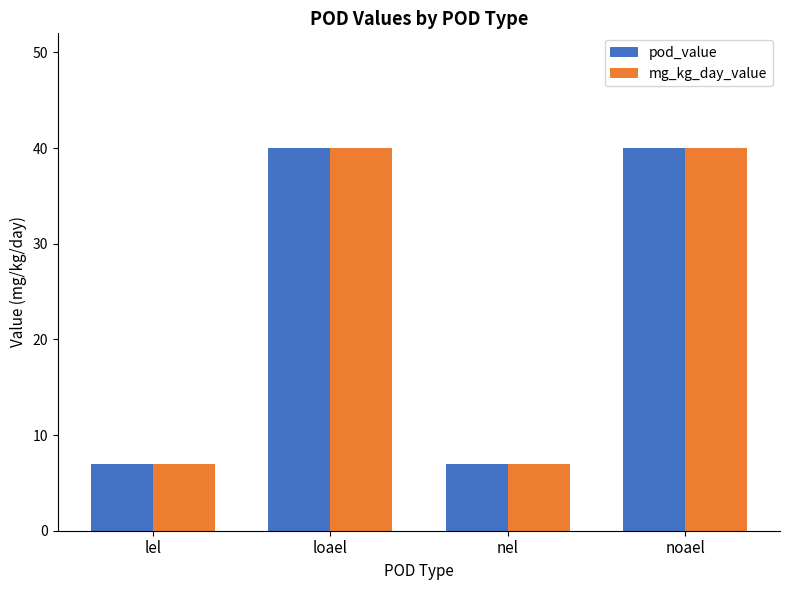

How many groups of bars are there?

4